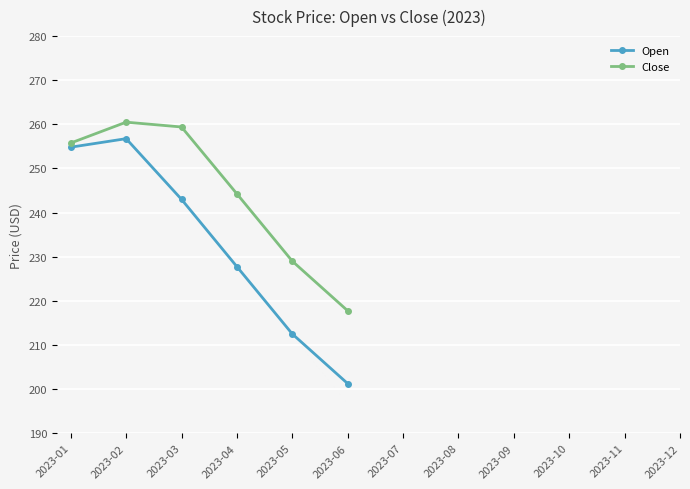

What is the spread (max minus min) of values at 2023-05?

16.5